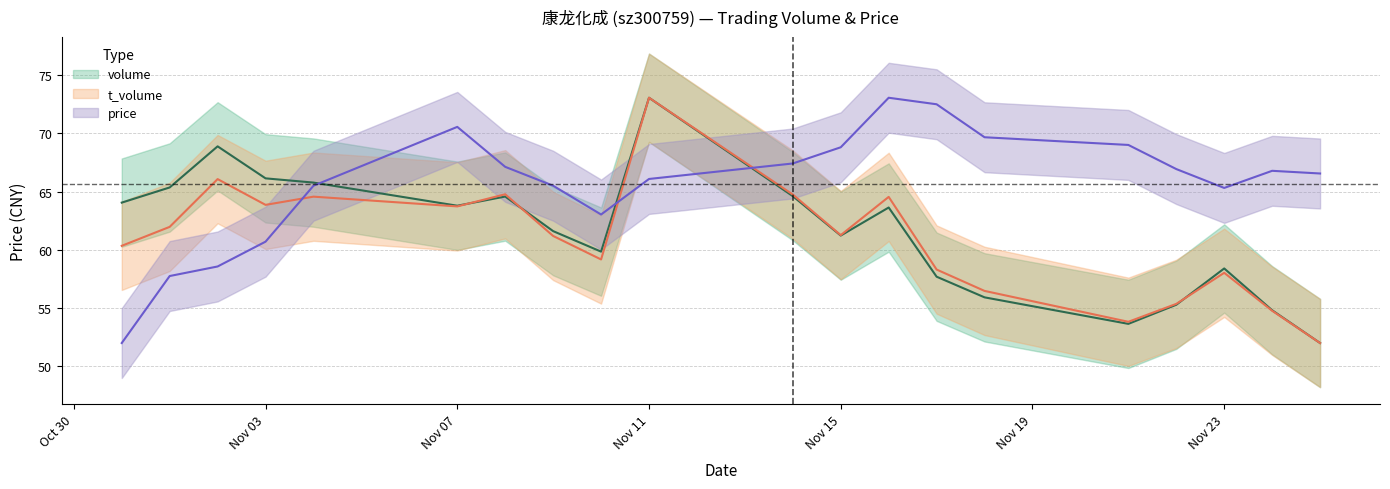

What is the value of the t_volume point at the 7th from the left?

64.8